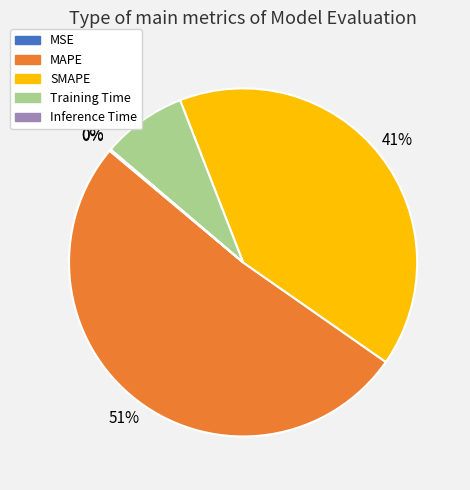

To the nearest percent, what portion does MAPE represent?

51%